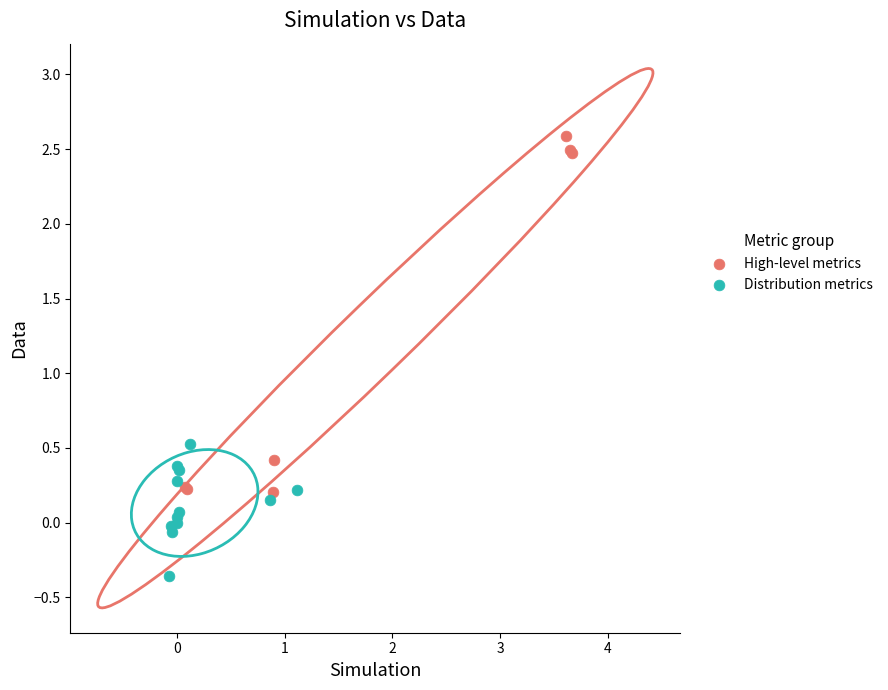

Which series has the largest Y range (max minus min)?

High-level metrics